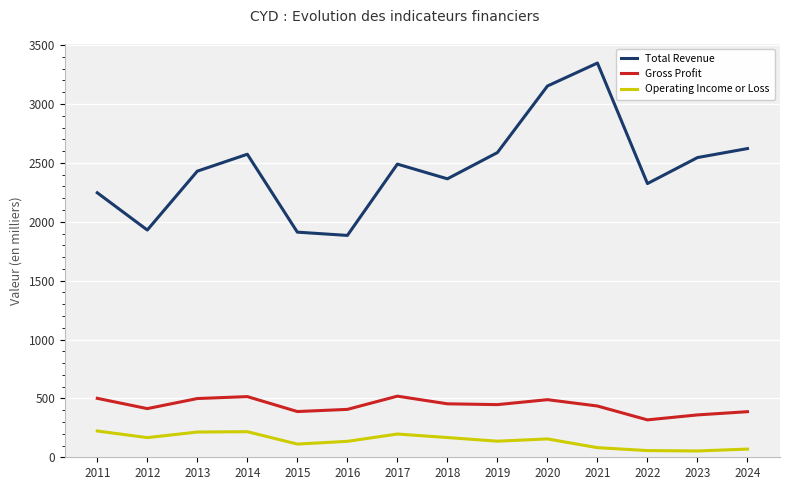

True or false: Operating Income or Loss and Gross Profit cross at least once.

False